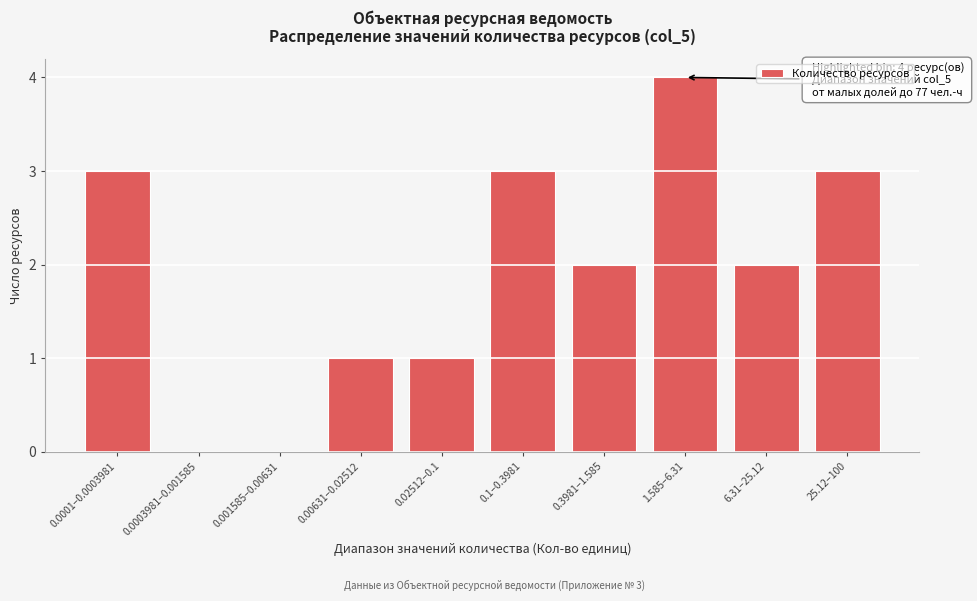

Reading left to right, list all the values displayed in this chart.

0.0001–0.0003981=3	0.0003981–0.001585=0	0.001585–0.00631=0	0.00631–0.02512=1	0.02512–0.1=1	0.1–0.3981=3	0.3981–1.585=2	1.585–6.31=4	6.31–25.12=2	25.12–100=3